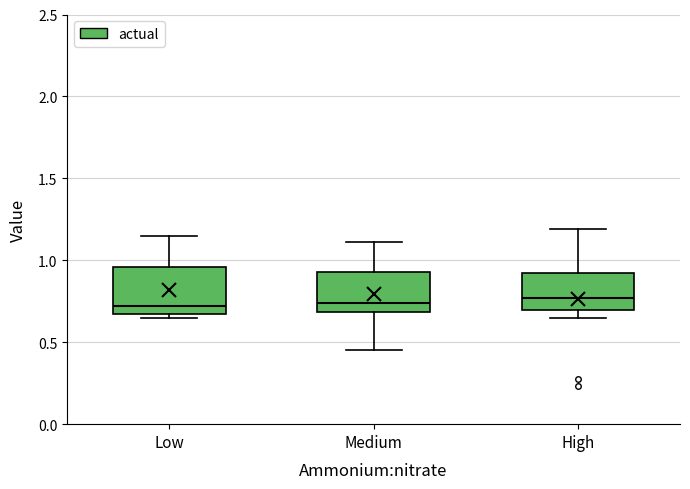

Reading left to right, read every box against the y-axis: the position of its median line, the range the box covers, and the ends of its whiskers. The values are not printed on the chart, so give them approximately, as read against the axis.

Low: median 0.70, box 0.65 to 0.95, whiskers 0.65 (just below the box's lower edge) to 1.15
Medium: median 0.75, box 0.70 to 0.95, whiskers 0.45 to 1.10
High: median 0.75, box 0.70 to 0.90, whiskers 0.65 to 1.20